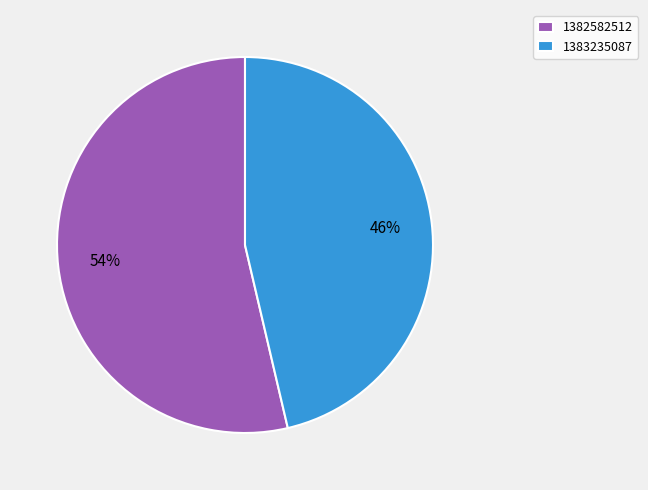

Approximately how many times larger is the value at 1383235087 compared to 1382582512?

0.9